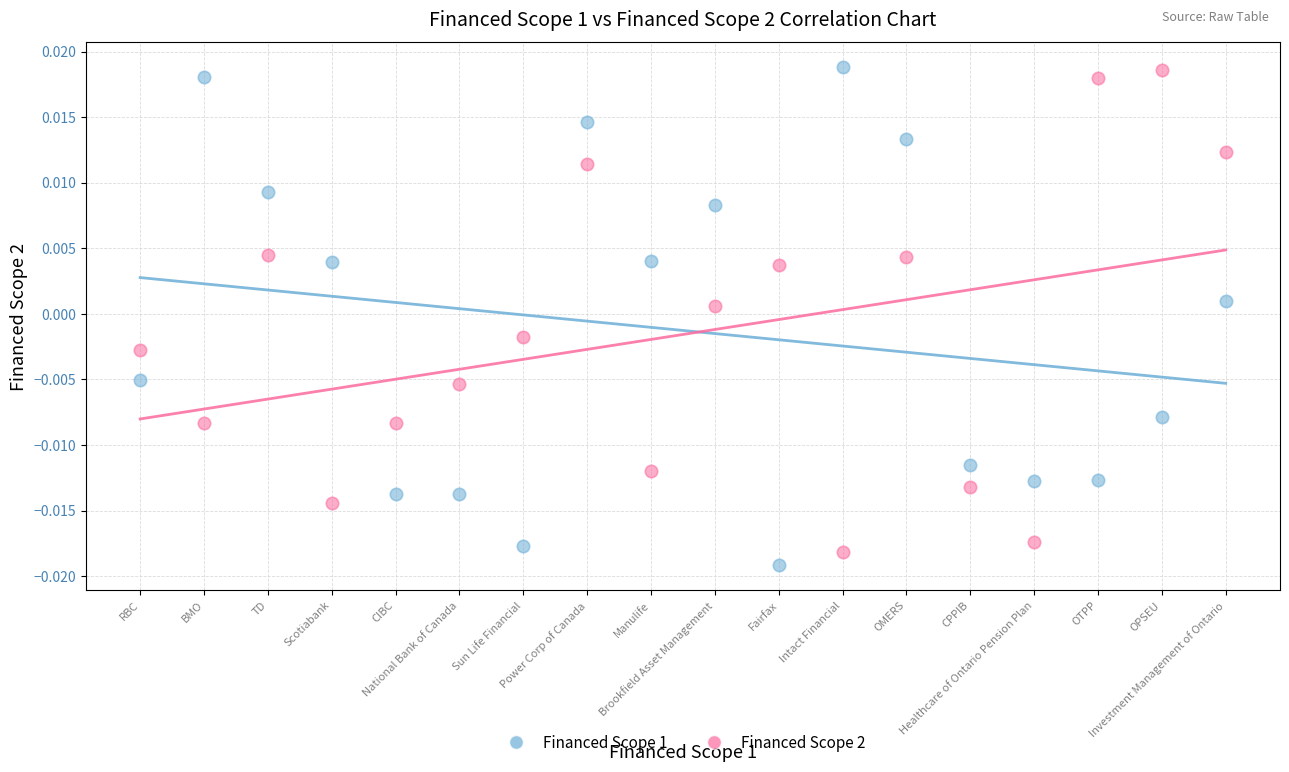

What are all the series names shown in the legend?

Financed Scope 1, Financed Scope 2